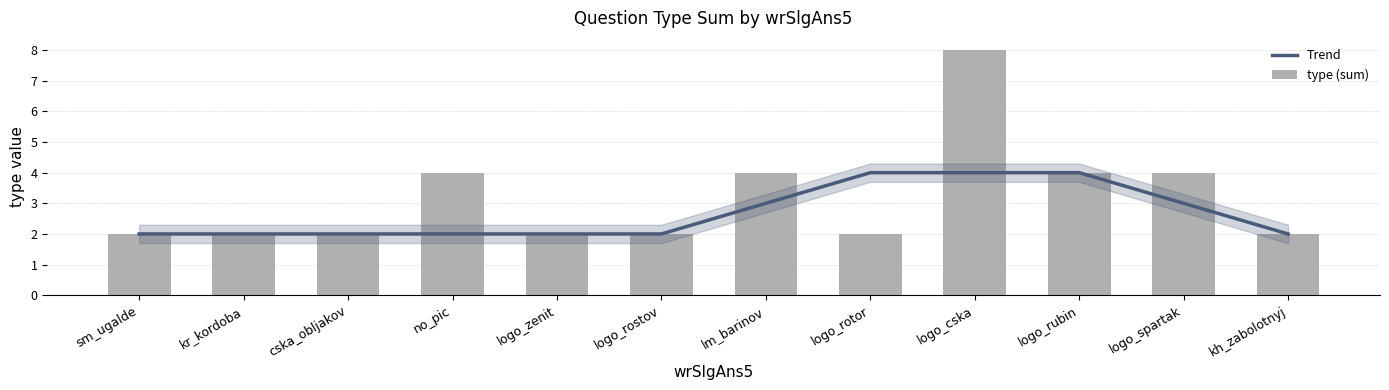

What is the label of the 5th bar from the right?

logo_rotor